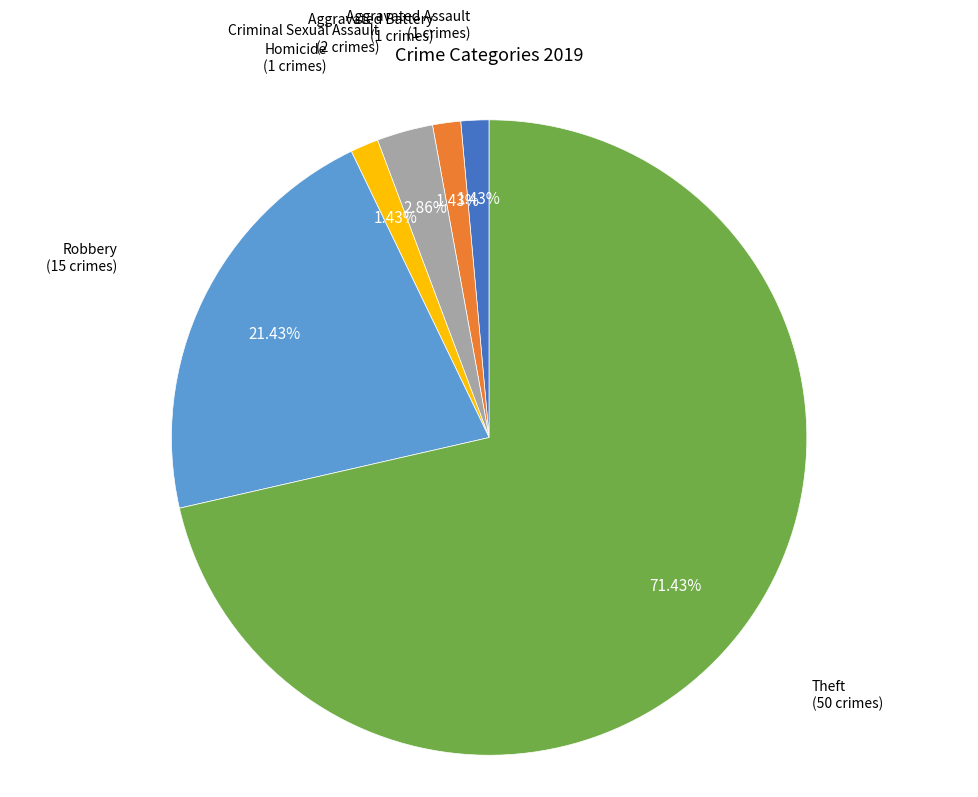

Is there any slice that represents more than half of the pie?

Yes